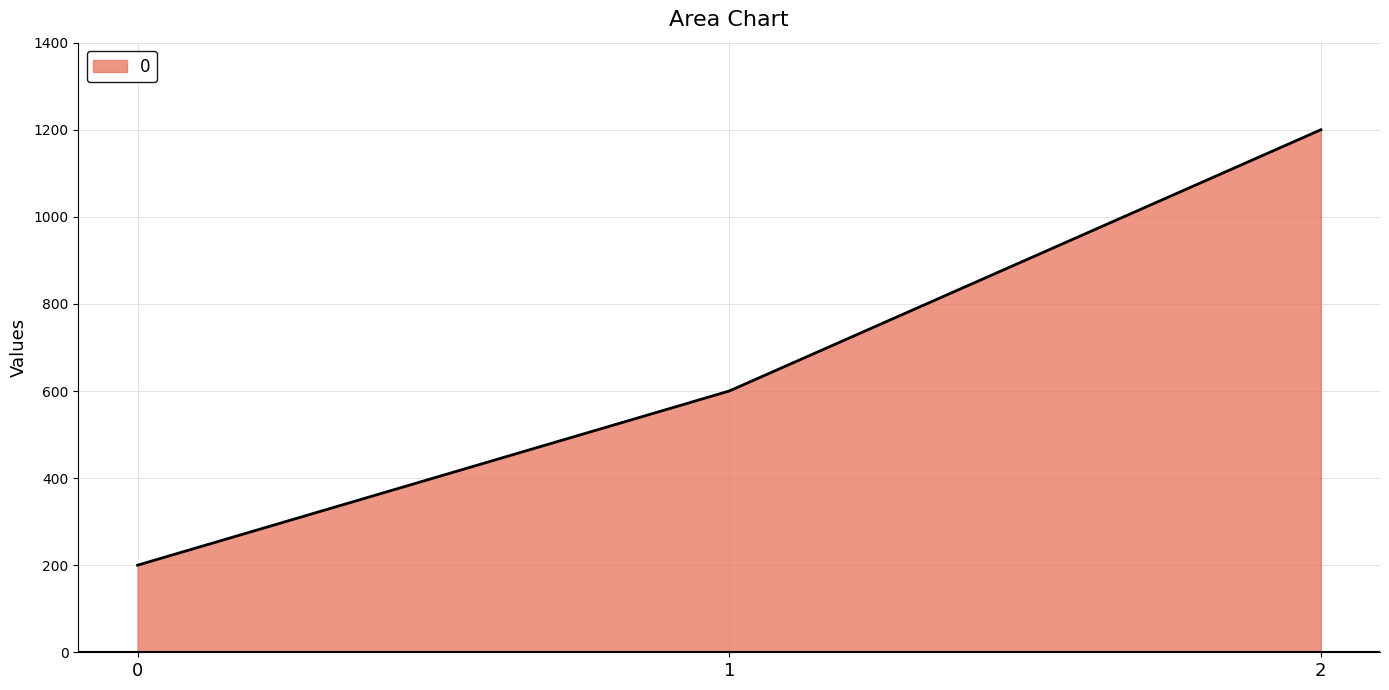

Rank the categories by value from highest to lowest.

2, 1, 0